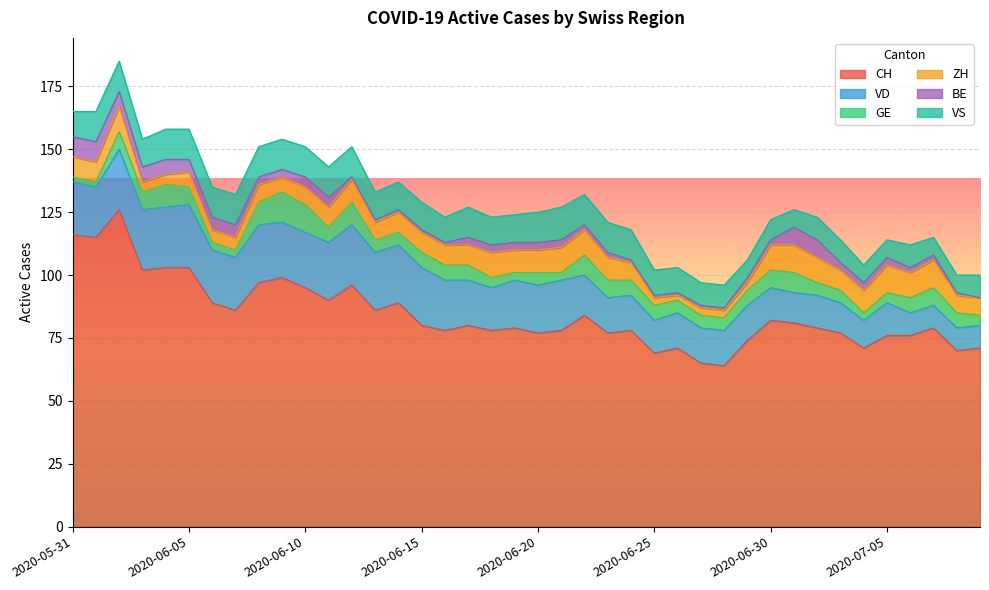

Where is the first local maximum for ZH?

2020-06-02